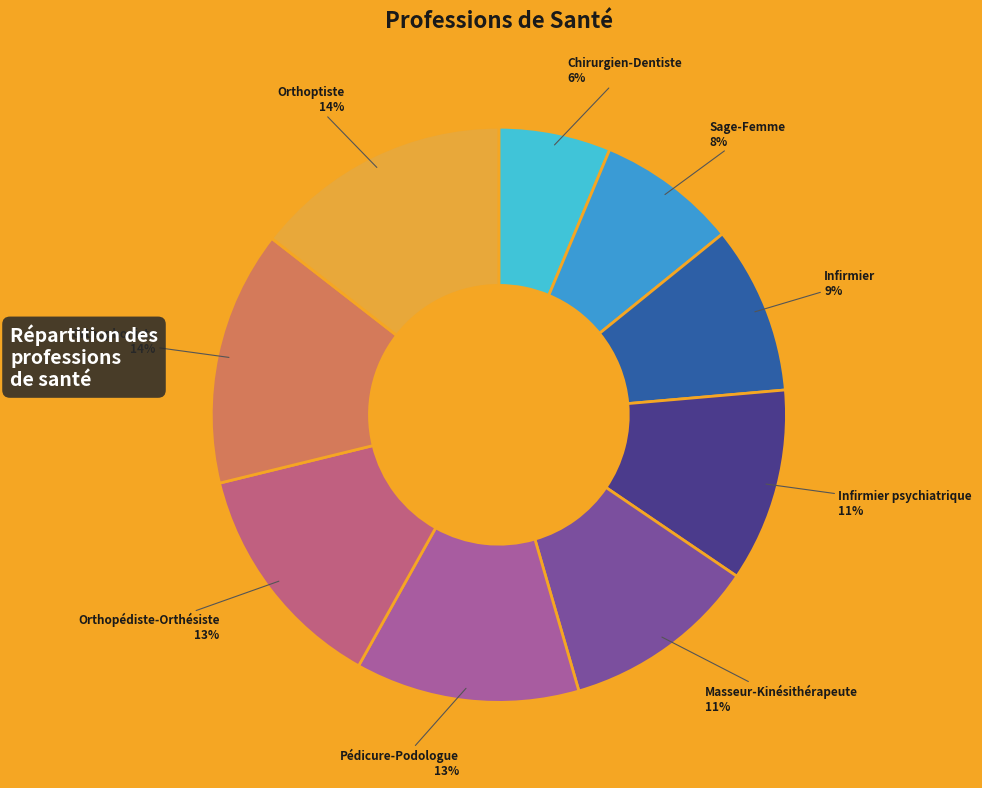

What is the smallest slice in the pie chart?

Chirurgien-Dentiste